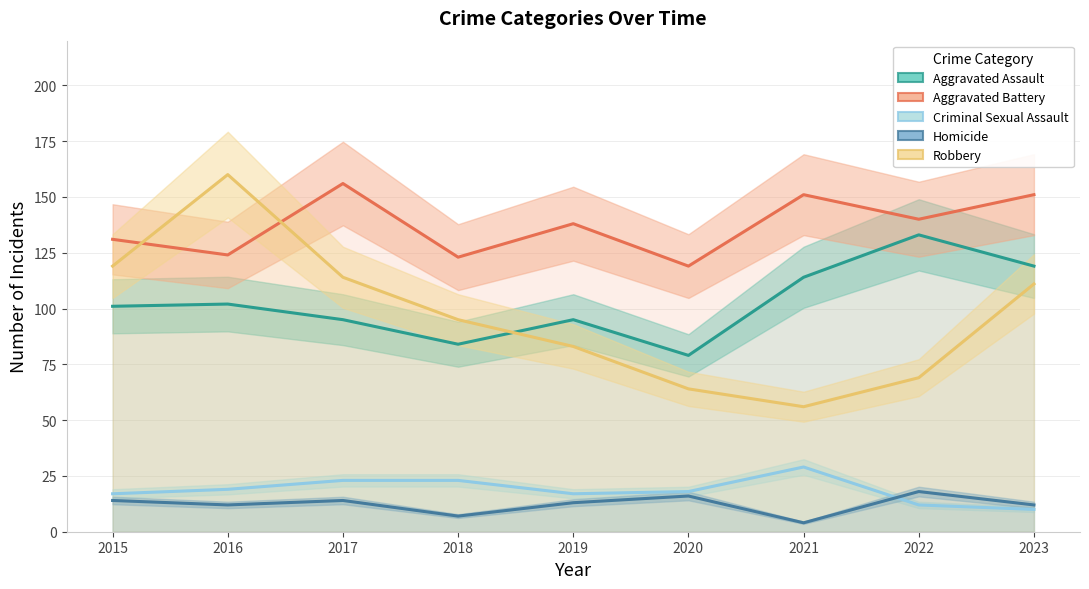

What is the maximum value shown in the chart?

160